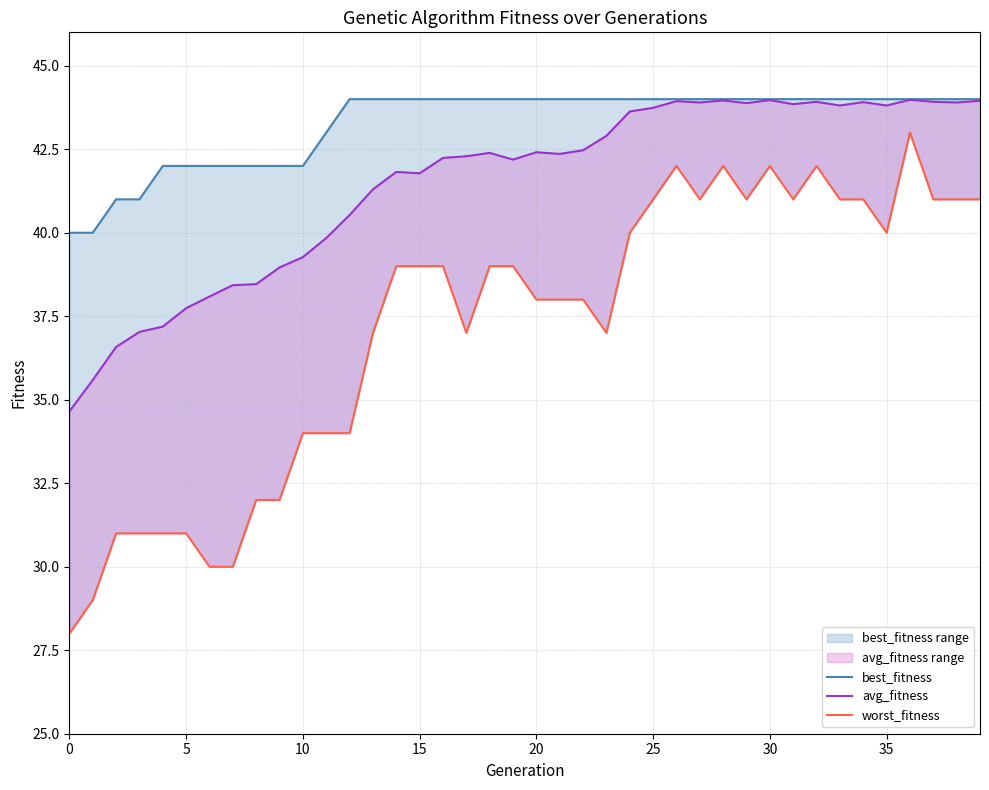

How many values in the worst_fitness series are below 39?

19